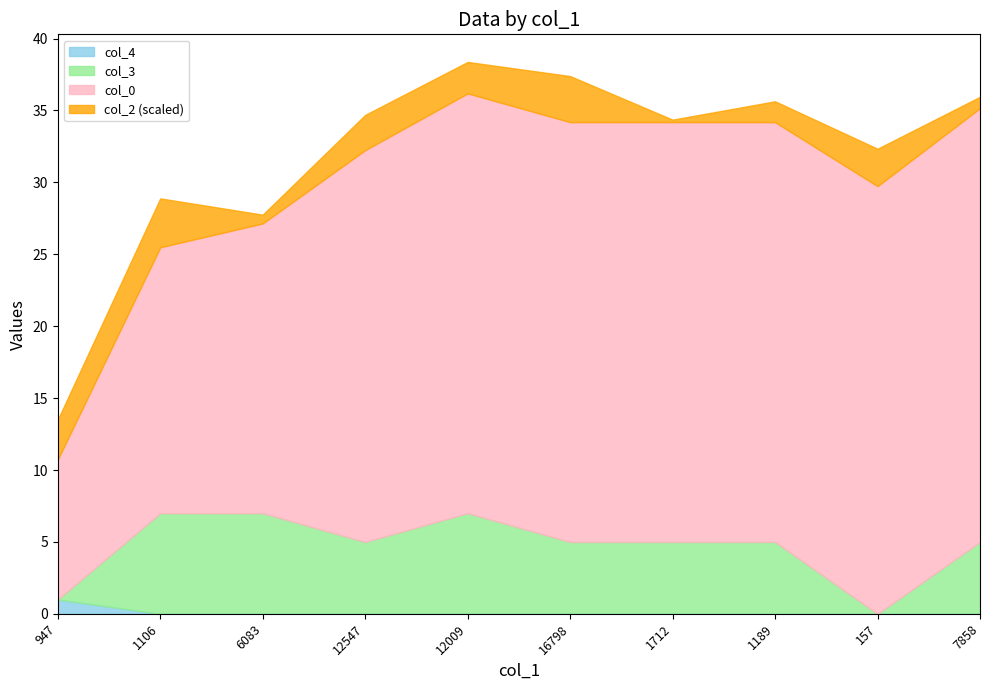

Between 12009 and 157, which is larger?

157